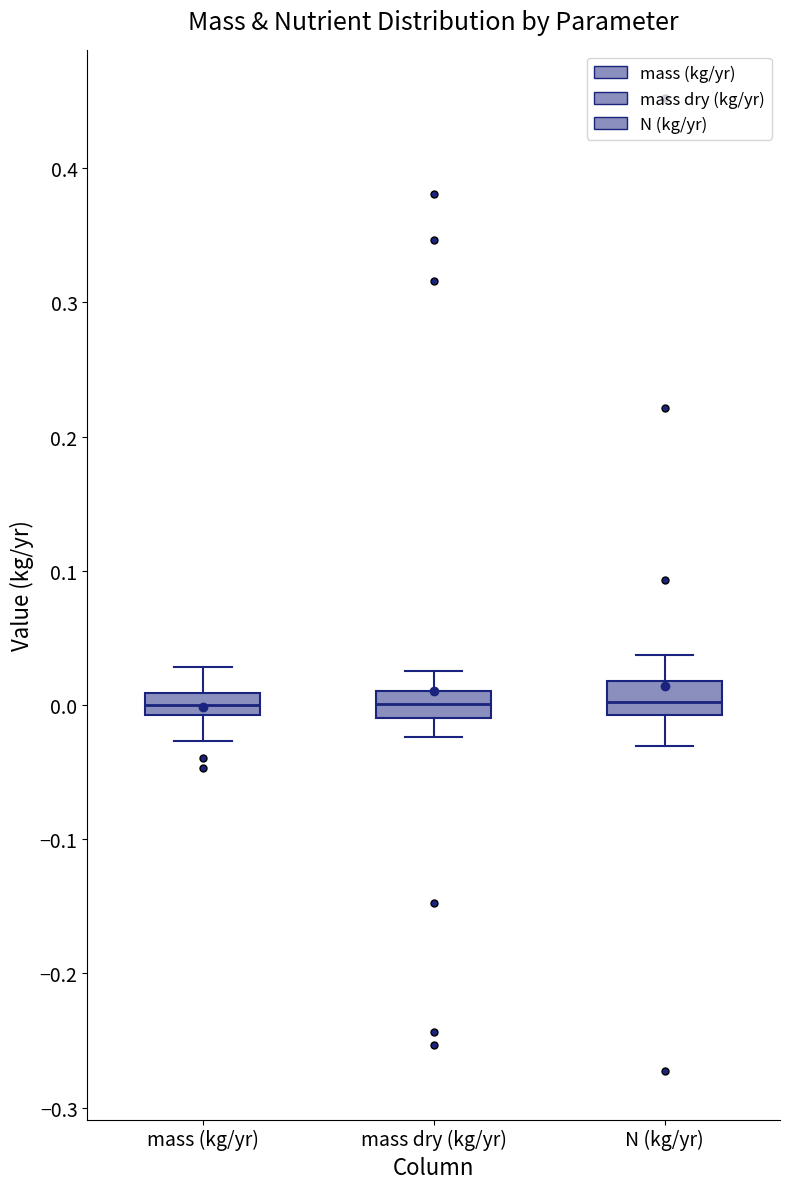

Where does the upper whisker of the box for mass (kg/yr) end on the y-axis? The values are not printed on the chart, so give them approximately, as read against the axis.

0.03